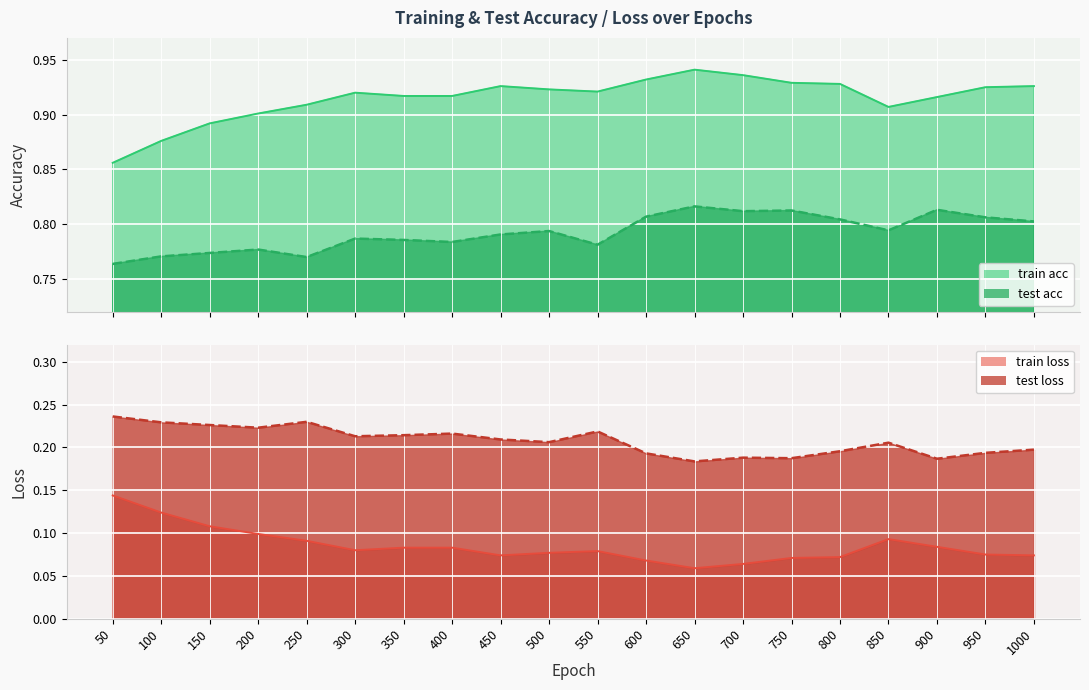

What is the spread (max minus min) of values at 600?

0.9